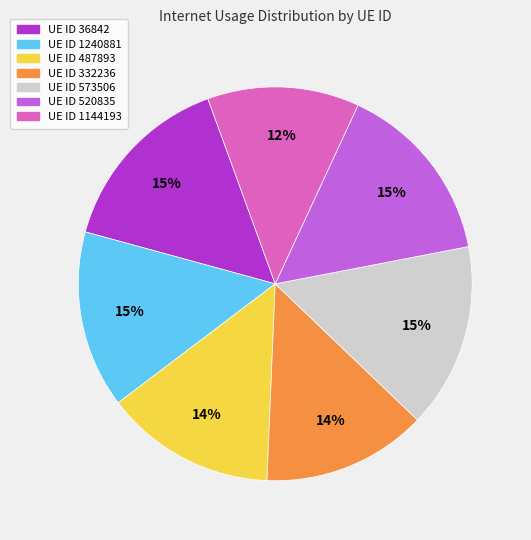

Is there a majority slice in this chart?

No